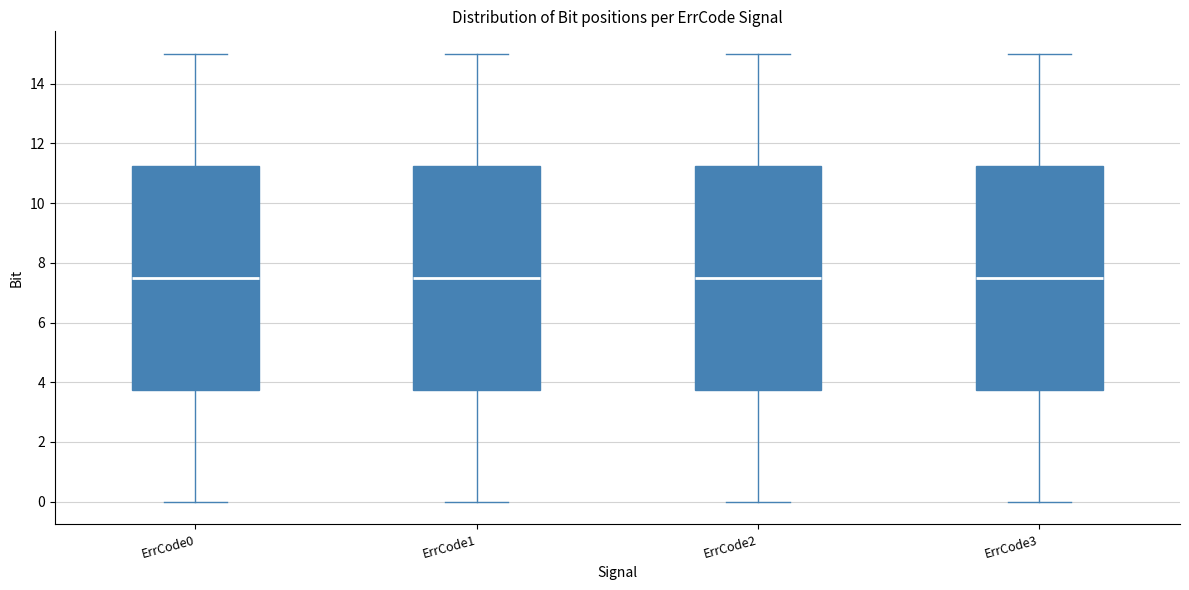

Reading left to right, transcribe this box plot: for each box, give where its median line is, the range the box spans, and where its two whiskers end, as read against the y-axis. The values are not printed on the chart, so give them approximately, as read against the axis.

ErrCode0: median 7.6, box 3.8 to 11.2, whiskers 0.0 to 15.0
ErrCode1: median 7.6, box 3.8 to 11.2, whiskers 0.0 to 15.0
ErrCode2: median 7.6, box 3.8 to 11.2, whiskers 0.0 to 15.0
ErrCode3: median 7.6, box 3.8 to 11.2, whiskers 0.0 to 15.0